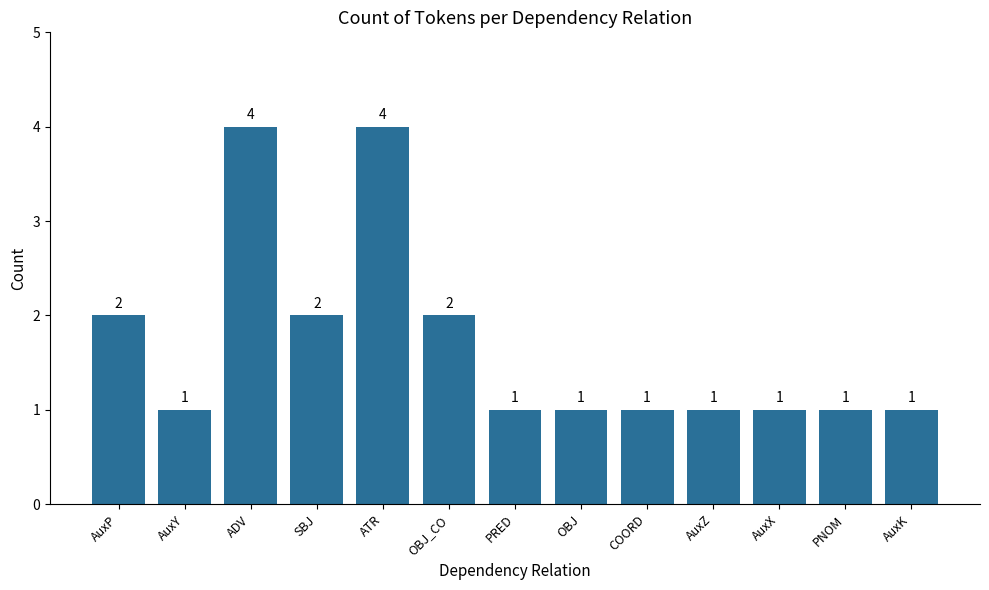

Approximately how many times larger is the value at ATR compared to AuxY?

4.0